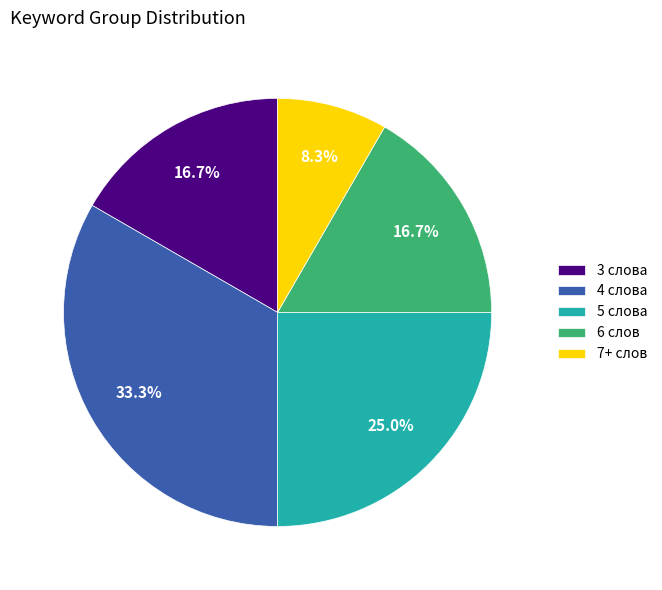

Is there any slice that represents more than half of the pie?

No